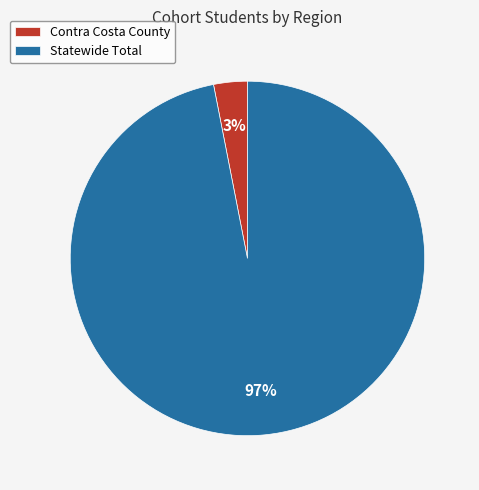

What is the smallest slice in the pie chart?

Contra Costa County